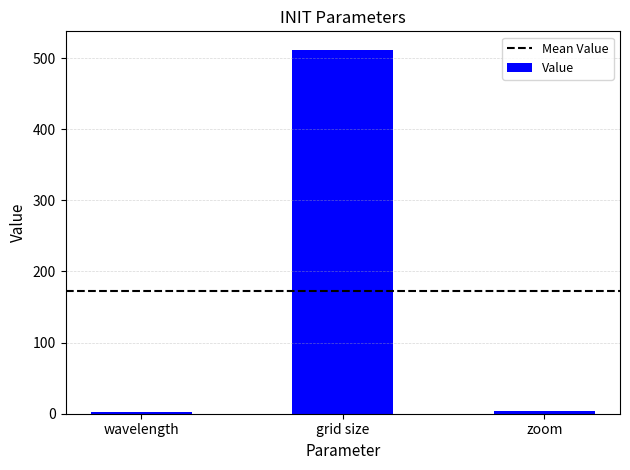

What is the approximate value at wavelength?

3